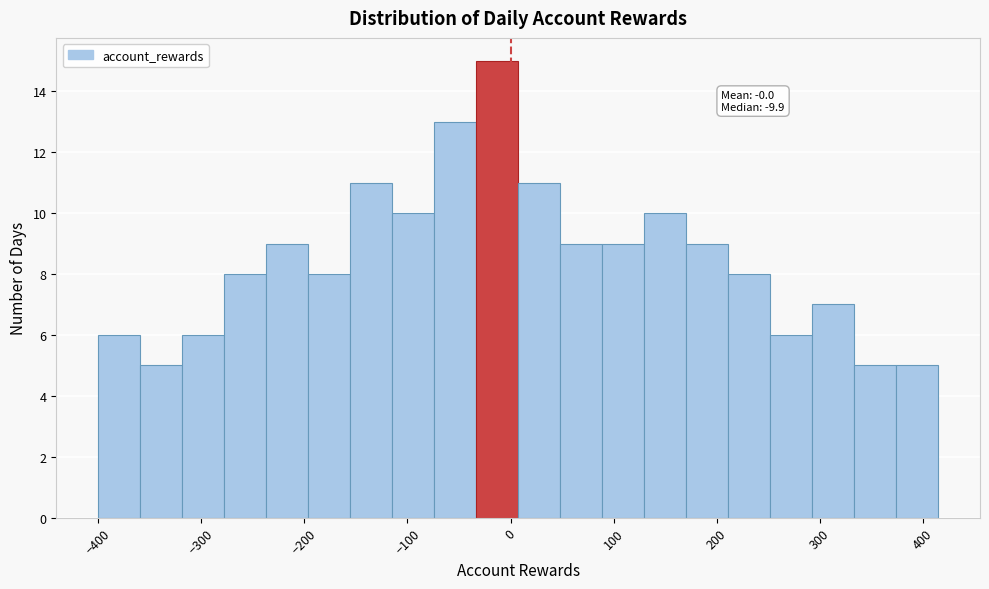

Which range on the x-axis has the tallest bar?

-30 to 10